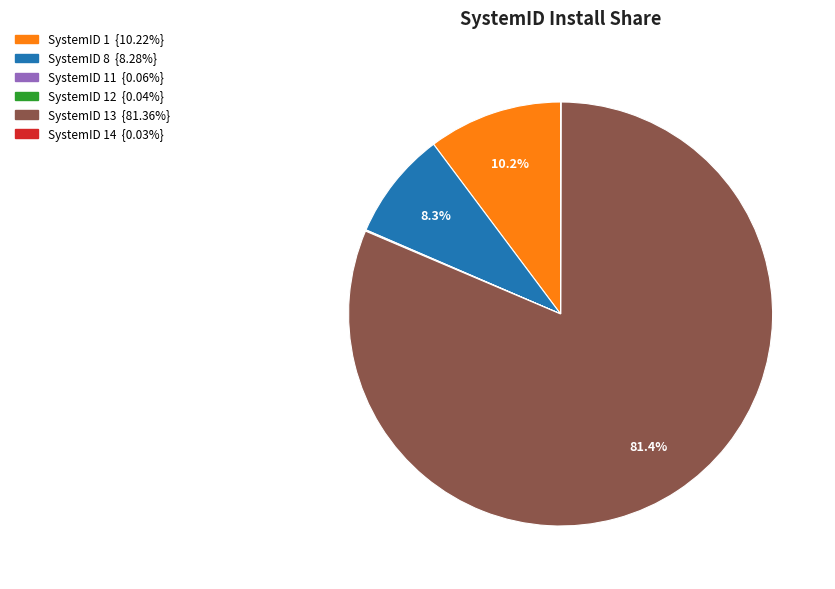

Does any single category account for the majority?

Yes